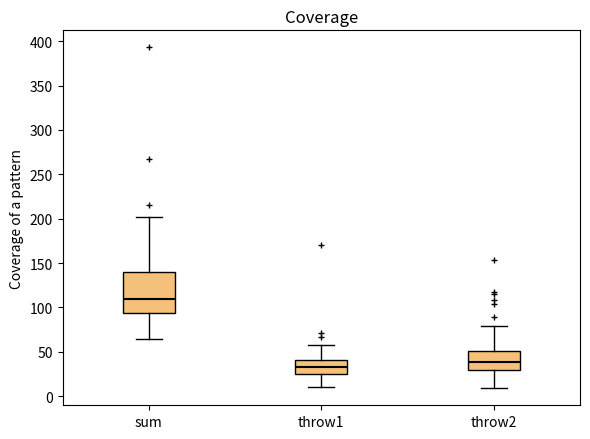

Reading left to right, transcribe this box plot: for each box, give where its median line is, the range the box spans, and where its two whiskers end, as read against the y-axis. The values are not printed on the chart, so give them approximately, as read against the axis.

sum: median 110, box 95 to 140, whiskers 65 to 200
throw1: median 35, box 25 to 40, whiskers 10 to 60
throw2: median 40, box 30 to 50, whiskers 10 to 80